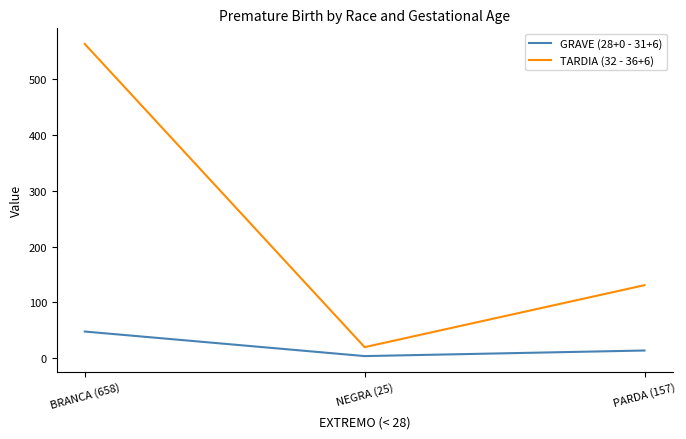

Which category has the highest value across all series?

BRANCA (658)